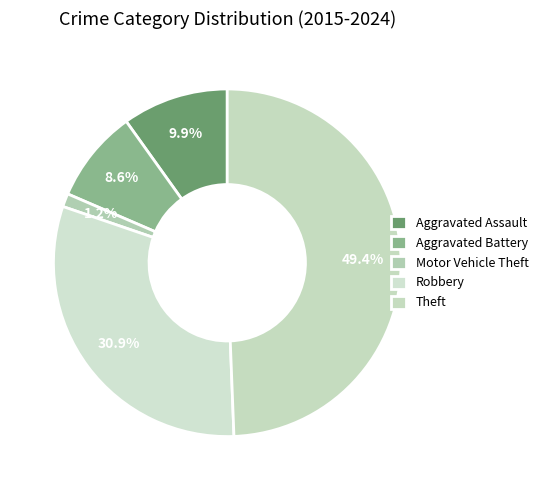

Count the number of slices in the pie.

5